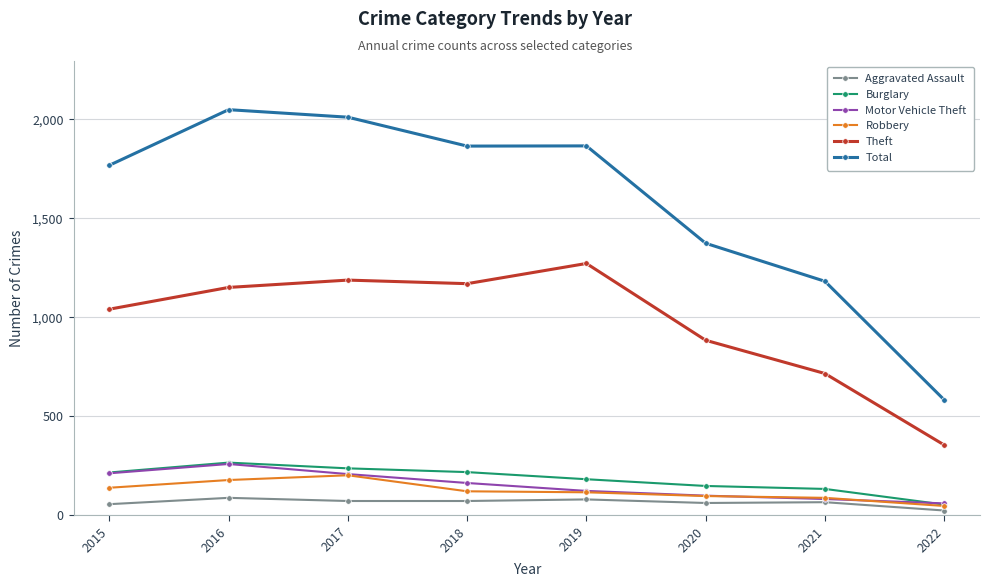

What are all the series names shown in the legend?

Aggravated Assault, Burglary, Motor Vehicle Theft, Robbery, Theft, Total